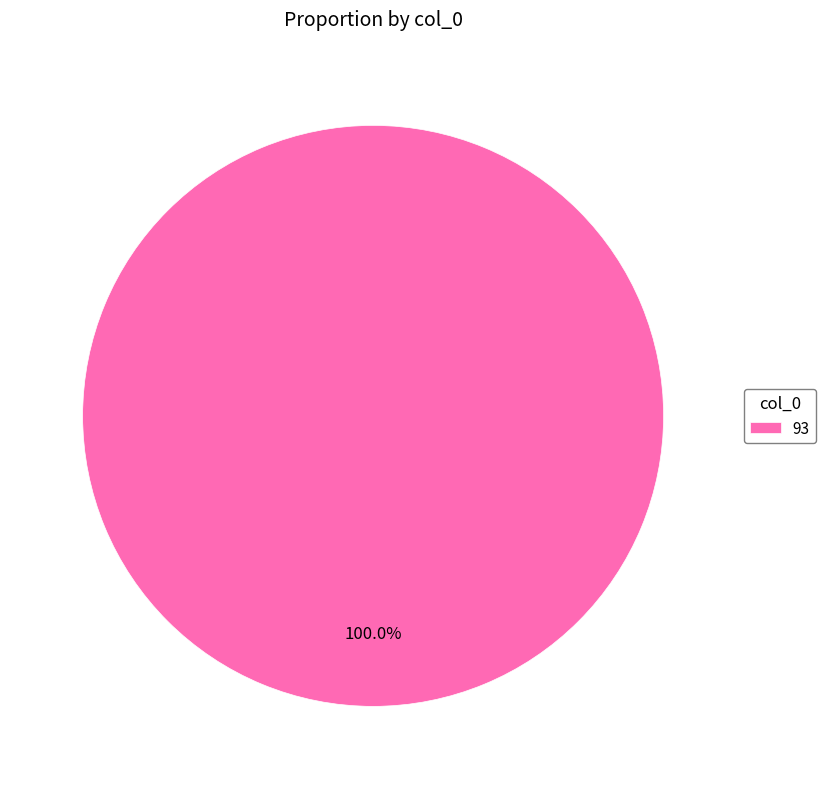

Rank the categories by value from highest to lowest.

93